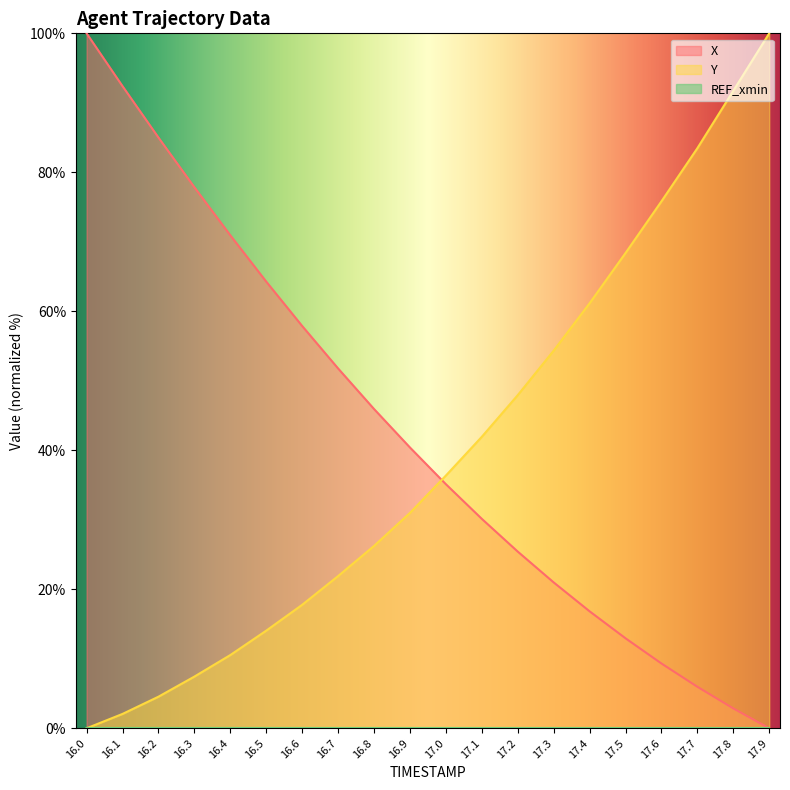

At 17.0, list the series in order from largest to smallest.

Y, X